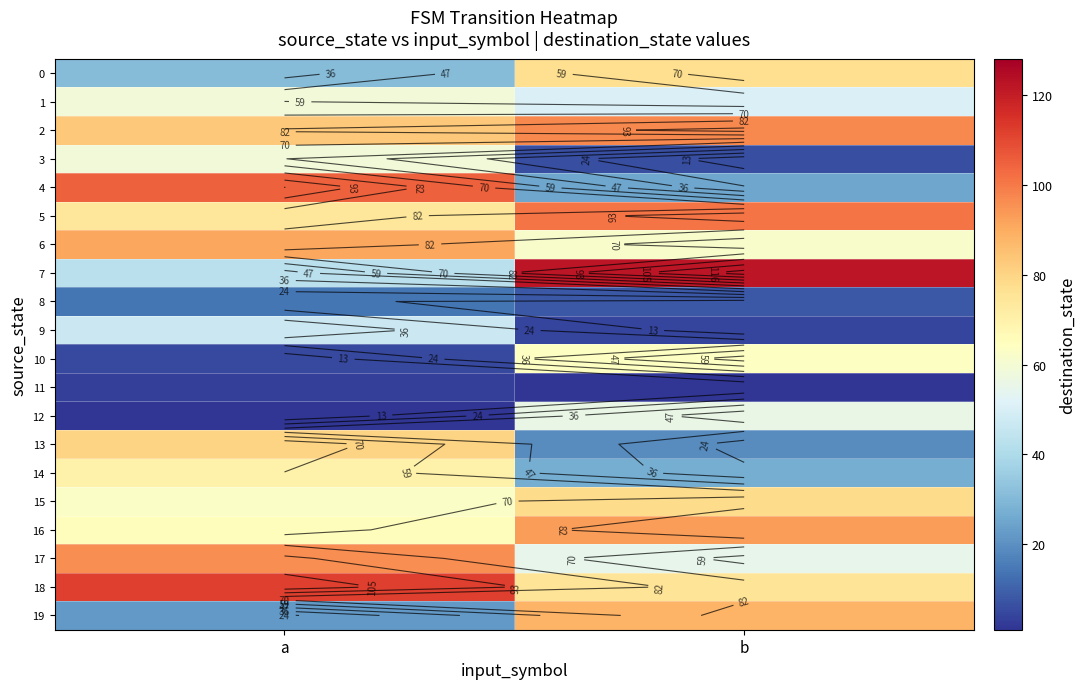

Is it true that 0 equals 121 at b?

False